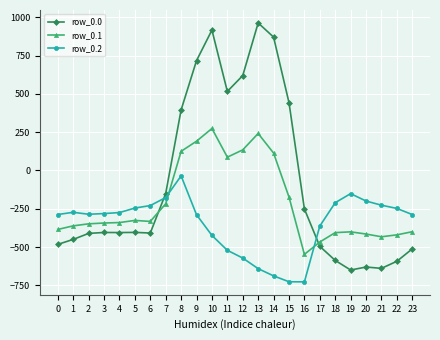

What is the sum of the row_0.2 values at 18 and 22?

-457.5